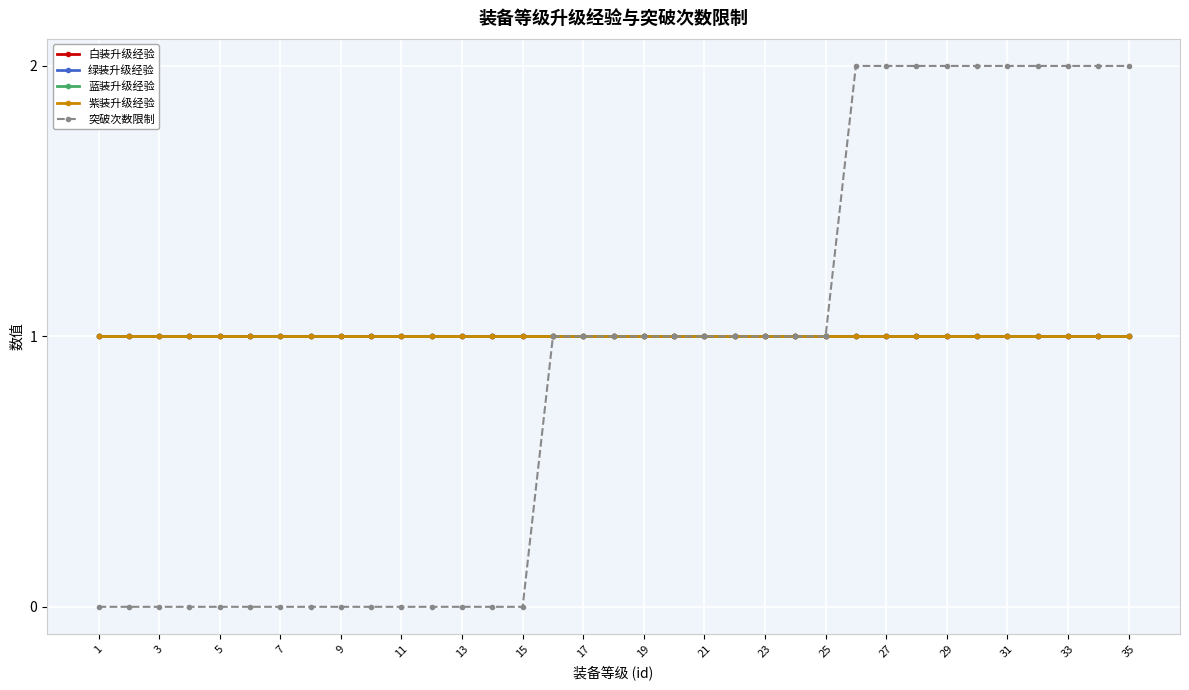

Reading left to right, extract all data points from this chart.

白装升级经验: 1	1	1	1	1	1	1	1	1	1	1	1	1	1	1	1	1	1	1	1	1	1	1	1	1	1	1	1	1	1	1	1	1	1	1
绿装升级经验: 1	1	1	1	1	1	1	1	1	1	1	1	1	1	1	1	1	1	1	1	1	1	1	1	1	1	1	1	1	1	1	1	1	1	1
蓝装升级经验: 1	1	1	1	1	1	1	1	1	1	1	1	1	1	1	1	1	1	1	1	1	1	1	1	1	1	1	1	1	1	1	1	1	1	1
紫装升级经验: 1	1	1	1	1	1	1	1	1	1	1	1	1	1	1	1	1	1	1	1	1	1	1	1	1	1	1	1	1	1	1	1	1	1	1
突破次数限制: 0	0	0	0	0	0	0	0	0	0	0	0	0	0	0	1	1	1	1	1	1	1	1	1	1	2	2	2	2	2	2	2	2	2	2